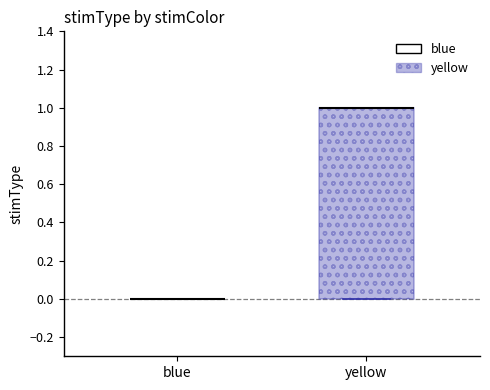

Which box is the tallest, from its lower edge to its upper edge?

yellow